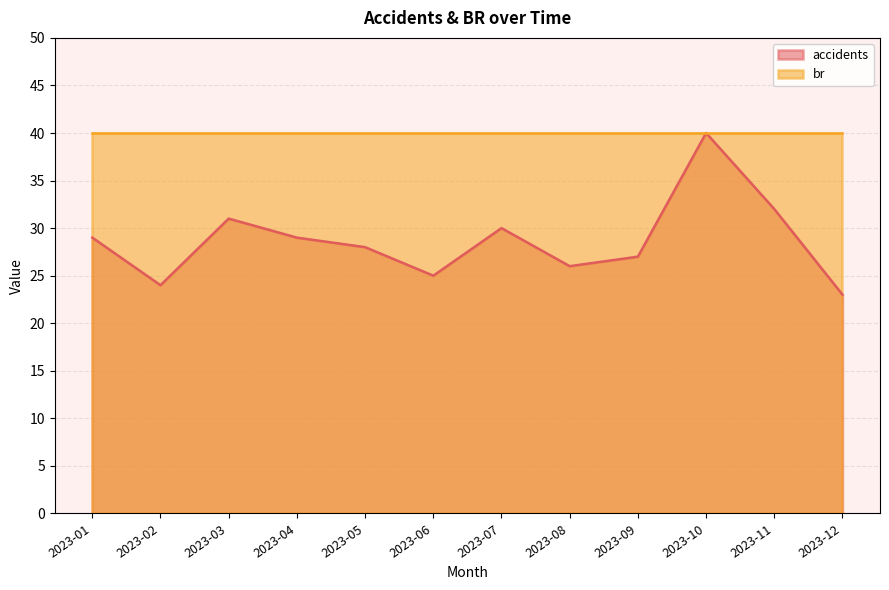

What is the greatest value displayed?

40